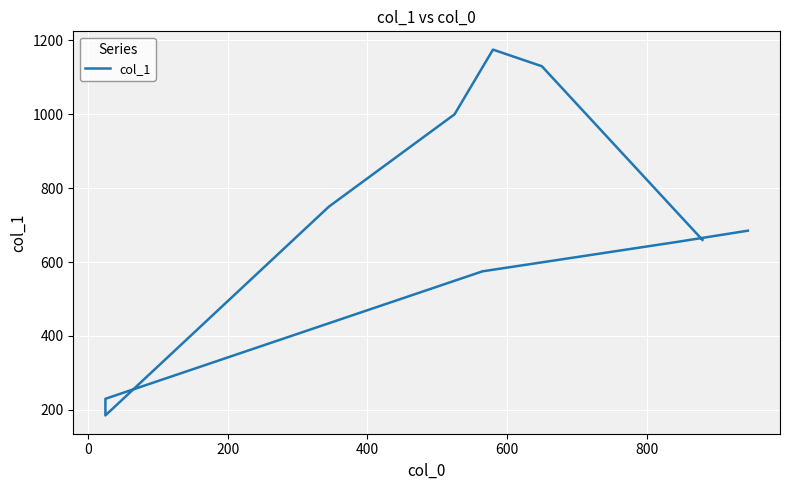

How many values are below 685?

5